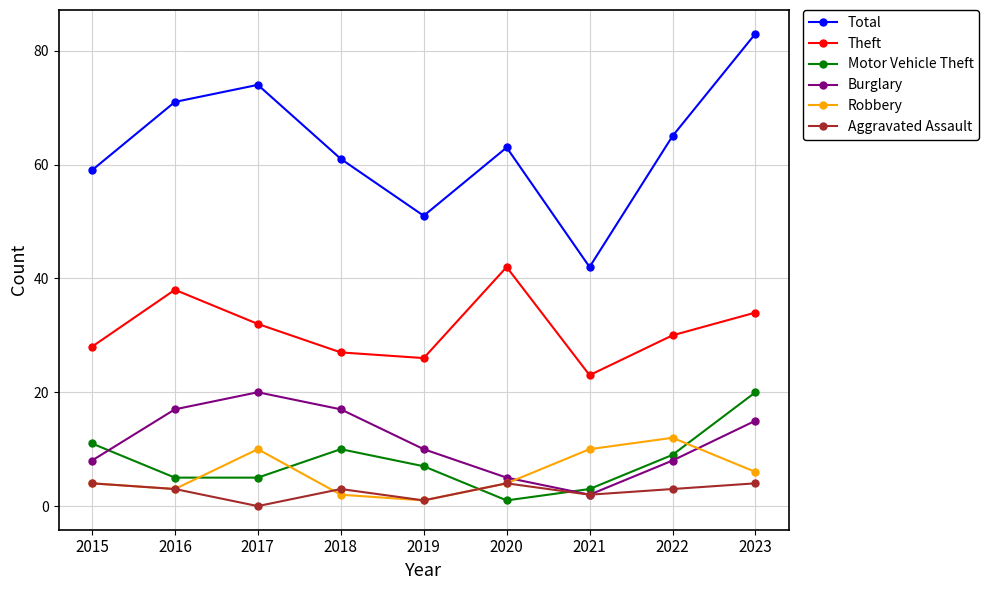

At which label does Aggravated Assault first exceed 3?

2015